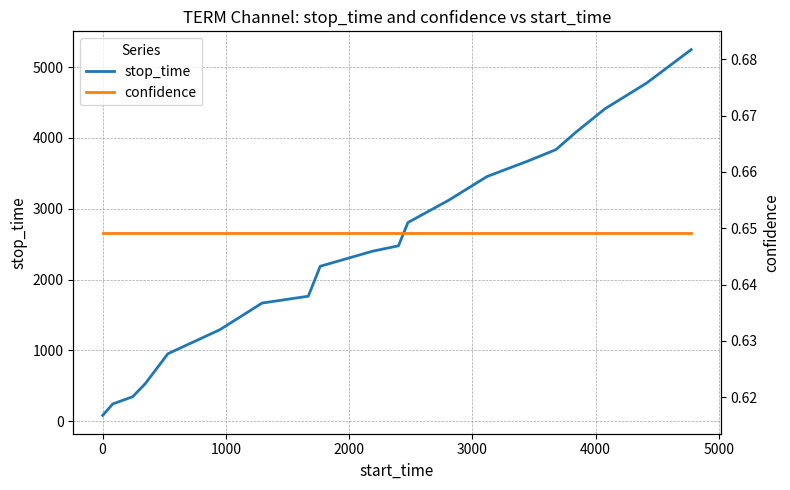

How many series are shown in this chart?

2